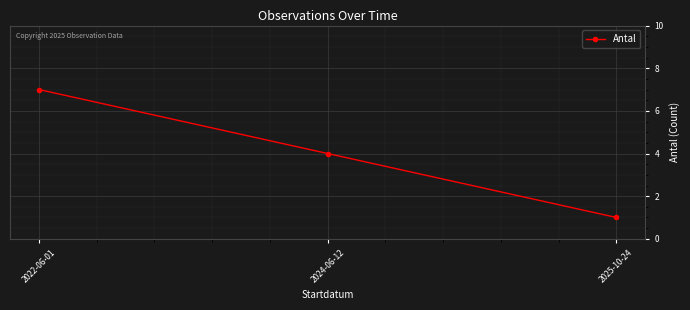

List the labels in order of value, smallest first.

2025-10-24, 2024-06-12, 2022-06-01